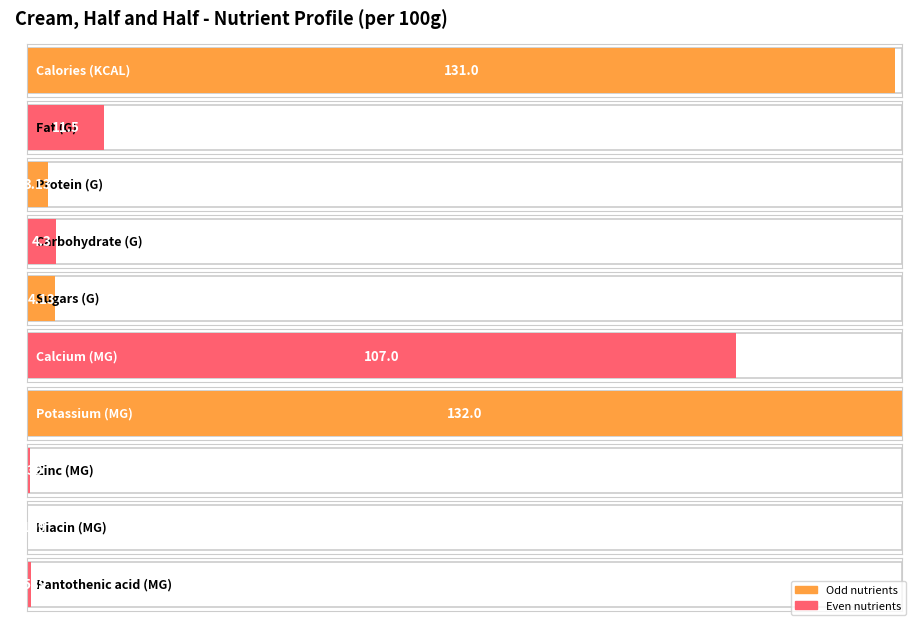

Between Fat (G) and Niacin (MG), which is larger?

Fat (G)